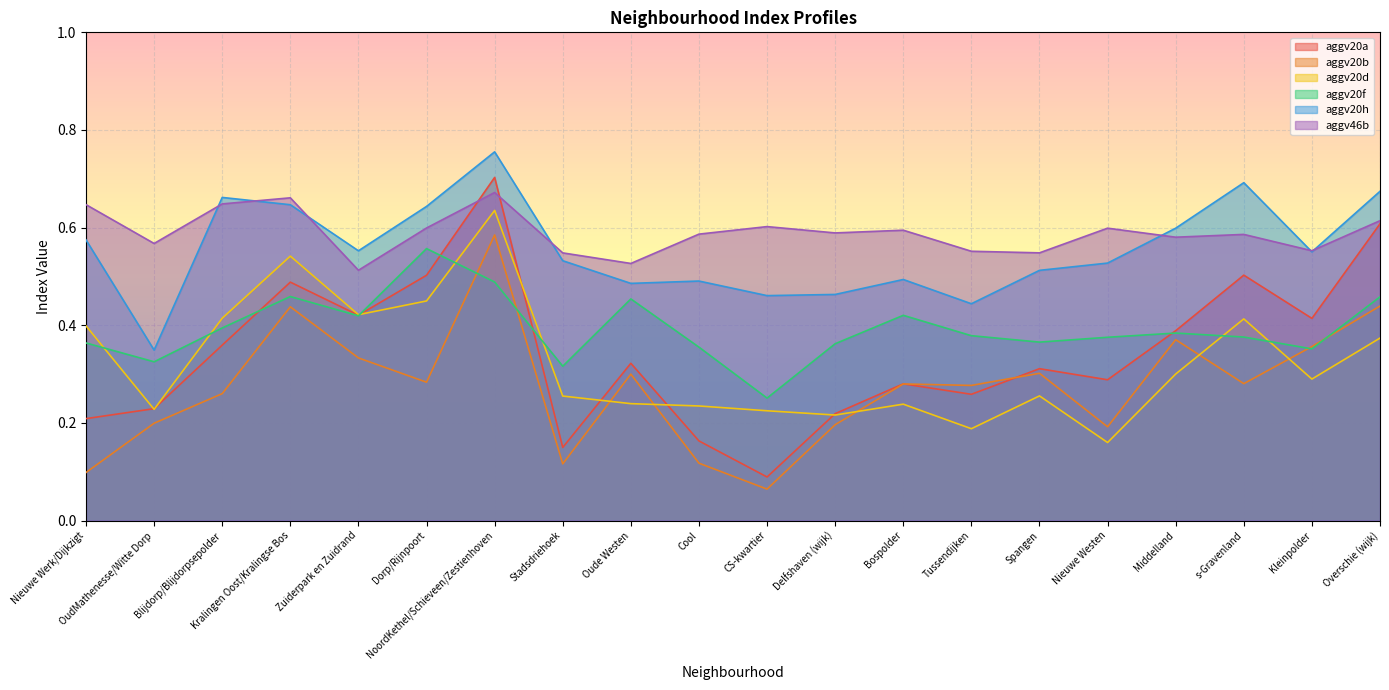

Reading left to right, extract all data points from this chart.

aggv20a: Nieuwe Werk/Dijkzigt=0.2	OudMathenesse/Witte Dorp=0.2	Blijdorp/Blijdorpsepolder=0.4	Kralingen Oost/Kralingse Bos=0.5	Zuiderpark en Zuidrand=0.4	Dorp/Rijnpoort=0.5	NoordKethel/Schieveen/Zestienhoven=0.7	Stadsdriehoek=0.1	Oude Westen=0.3	Cool=0.2	CS-kwartier=0.1	Delfshaven (wijk)=0.2	Bospolder=0.3	Tussendijken=0.3	Spangen=0.3	Nieuwe Westen=0.3	Middelland=0.4	s-Gravenland=0.5	Kleinpolder=0.4	Overschie (wijk)=0.6
aggv20b: Nieuwe Werk/Dijkzigt=0.1	OudMathenesse/Witte Dorp=0.2	Blijdorp/Blijdorpsepolder=0.3	Kralingen Oost/Kralingse Bos=0.4	Zuiderpark en Zuidrand=0.3	Dorp/Rijnpoort=0.3	NoordKethel/Schieveen/Zestienhoven=0.6	Stadsdriehoek=0.1	Oude Westen=0.3	Cool=0.1	CS-kwartier=0.1	Delfshaven (wijk)=0.2	Bospolder=0.3	Tussendijken=0.3	Spangen=0.3	Nieuwe Westen=0.2	Middelland=0.4	s-Gravenland=0.3	Kleinpolder=0.4	Overschie (wijk)=0.4
aggv20d: Nieuwe Werk/Dijkzigt=0.4	OudMathenesse/Witte Dorp=0.2	Blijdorp/Blijdorpsepolder=0.4	Kralingen Oost/Kralingse Bos=0.5	Zuiderpark en Zuidrand=0.4	Dorp/Rijnpoort=0.4	NoordKethel/Schieveen/Zestienhoven=0.6	Stadsdriehoek=0.3	Oude Westen=0.2	Cool=0.2	CS-kwartier=0.2	Delfshaven (wijk)=0.2	Bospolder=0.2	Tussendijken=0.2	Spangen=0.3	Nieuwe Westen=0.2	Middelland=0.3	s-Gravenland=0.4	Kleinpolder=0.3	Overschie (wijk)=0.4
aggv20f: Nieuwe Werk/Dijkzigt=0.4	OudMathenesse/Witte Dorp=0.3	Blijdorp/Blijdorpsepolder=0.4	Kralingen Oost/Kralingse Bos=0.5	Zuiderpark en Zuidrand=0.4	Dorp/Rijnpoort=0.6	NoordKethel/Schieveen/Zestienhoven=0.5	Stadsdriehoek=0.3	Oude Westen=0.5	Cool=0.4	CS-kwartier=0.3	Delfshaven (wijk)=0.4	Bospolder=0.4	Tussendijken=0.4	Spangen=0.4	Nieuwe Westen=0.4	Middelland=0.4	s-Gravenland=0.4	Kleinpolder=0.4	Overschie (wijk)=0.5
aggv20h: Nieuwe Werk/Dijkzigt=0.6	OudMathenesse/Witte Dorp=0.3	Blijdorp/Blijdorpsepolder=0.7	Kralingen Oost/Kralingse Bos=0.6	Zuiderpark en Zuidrand=0.6	Dorp/Rijnpoort=0.6	NoordKethel/Schieveen/Zestienhoven=0.8	Stadsdriehoek=0.5	Oude Westen=0.5	Cool=0.5	CS-kwartier=0.5	Delfshaven (wijk)=0.5	Bospolder=0.5	Tussendijken=0.4	Spangen=0.5	Nieuwe Westen=0.5	Middelland=0.6	s-Gravenland=0.7	Kleinpolder=0.6	Overschie (wijk)=0.7
aggv46b: Nieuwe Werk/Dijkzigt=0.6	OudMathenesse/Witte Dorp=0.6	Blijdorp/Blijdorpsepolder=0.6	Kralingen Oost/Kralingse Bos=0.7	Zuiderpark en Zuidrand=0.5	Dorp/Rijnpoort=0.6	NoordKethel/Schieveen/Zestienhoven=0.7	Stadsdriehoek=0.5	Oude Westen=0.5	Cool=0.6	CS-kwartier=0.6	Delfshaven (wijk)=0.6	Bospolder=0.6	Tussendijken=0.6	Spangen=0.5	Nieuwe Westen=0.6	Middelland=0.6	s-Gravenland=0.6	Kleinpolder=0.6	Overschie (wijk)=0.6